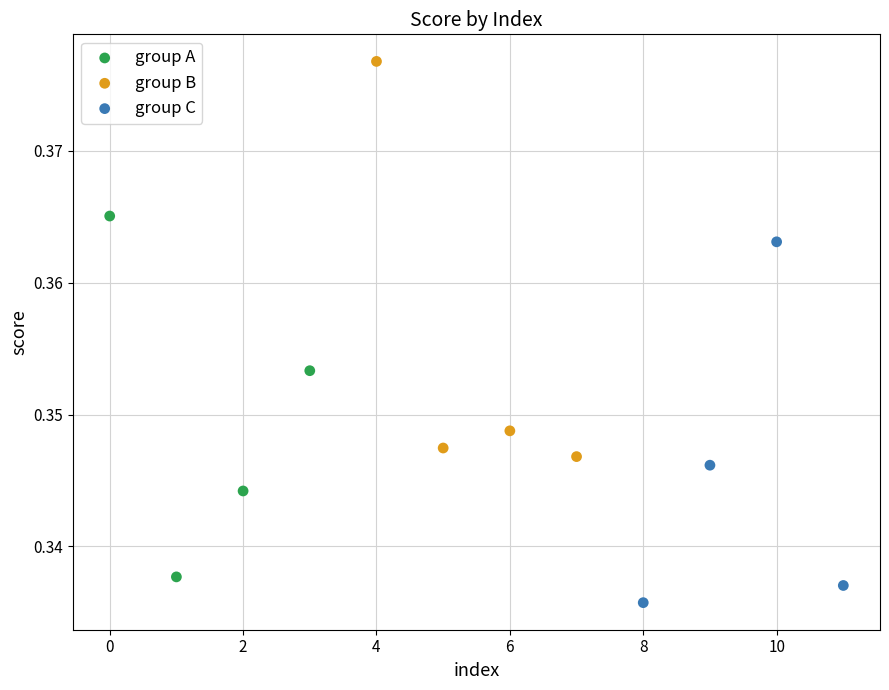

Which series reaches the maximum Y coordinate?

group B